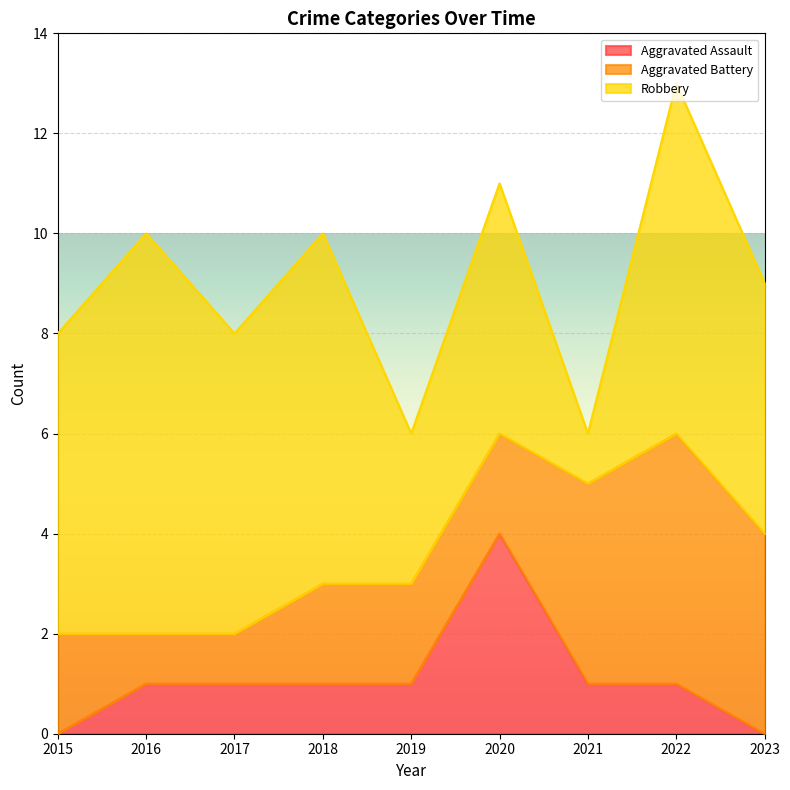

Where does the Aggravated Assault series first go above 1?

2020